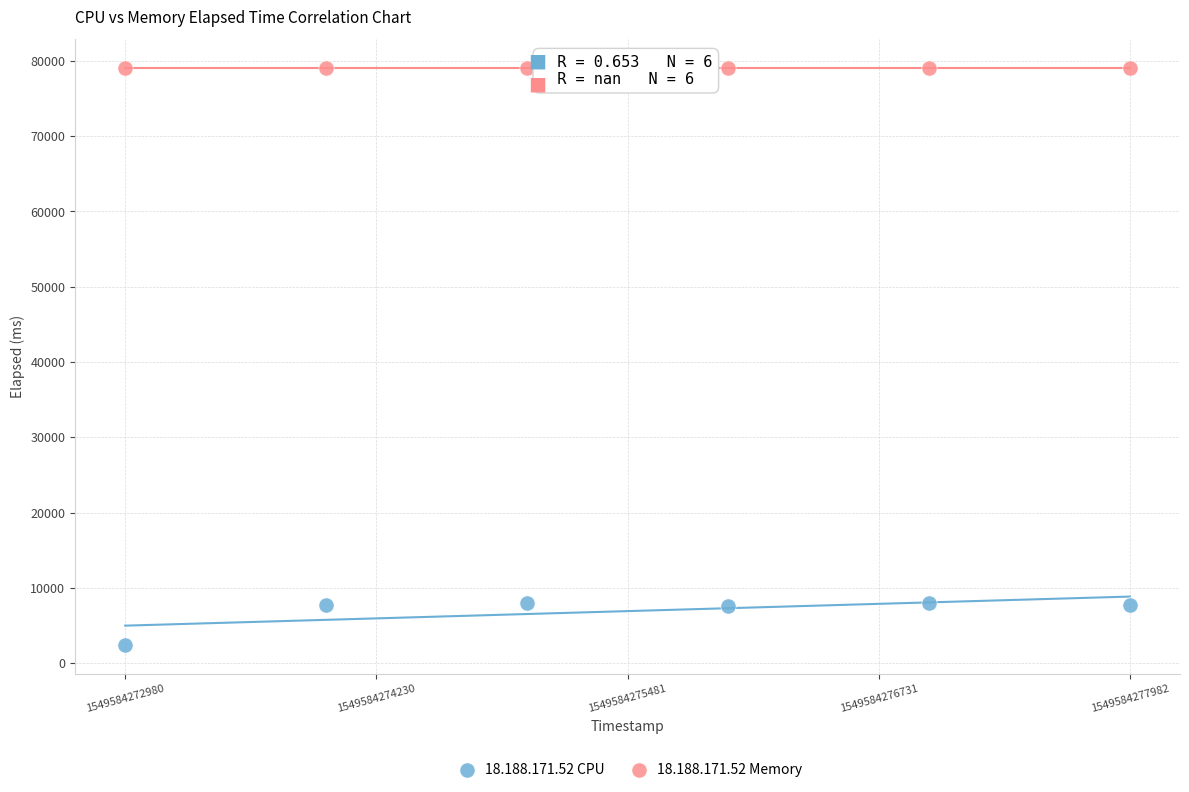

Which series reaches the minimum Y coordinate?

18.188.171.52 CPU